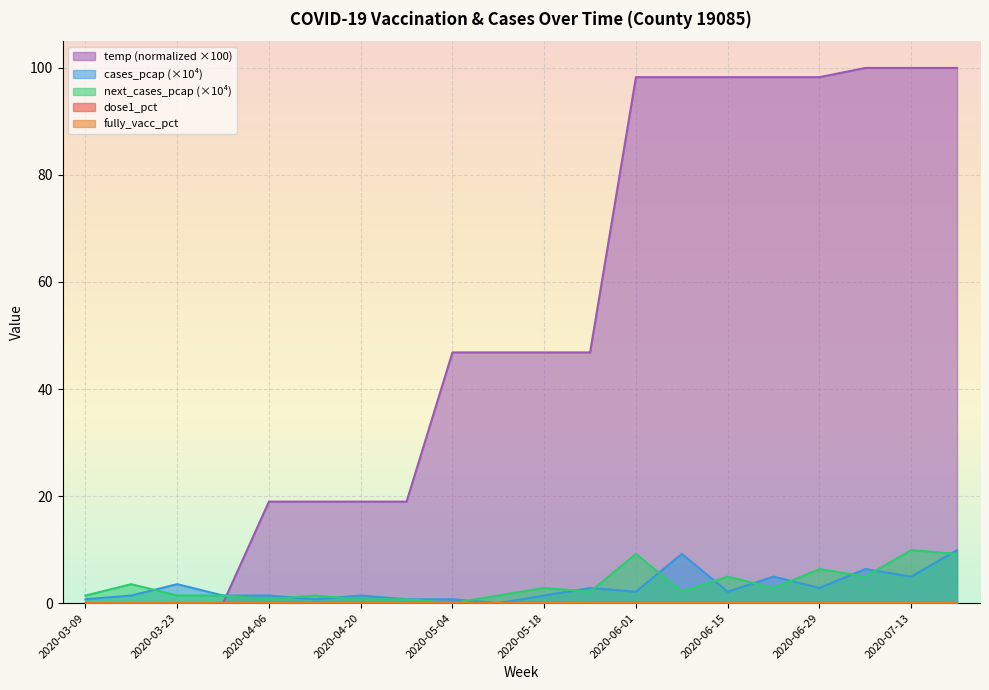

Which series changed the most between 2020-03-23 and 2020-06-22?

temp